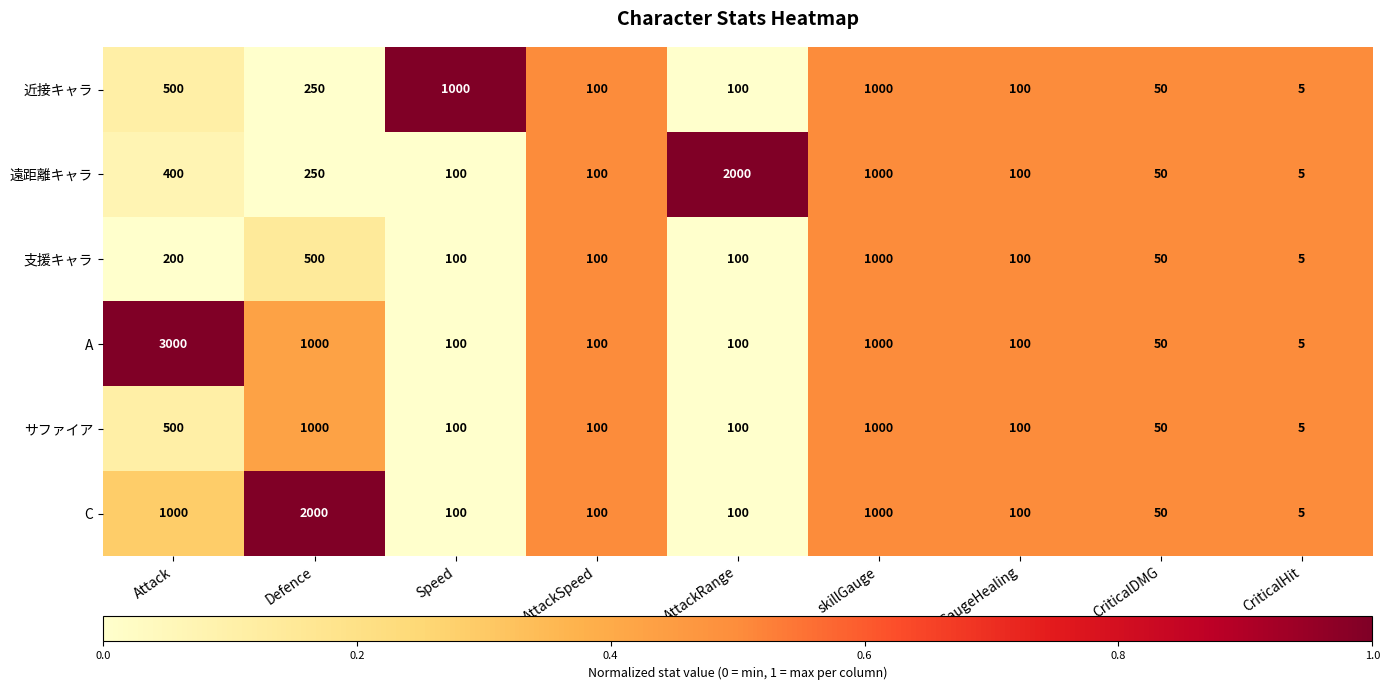

At which category is the sum across all series the highest?

skillGauge